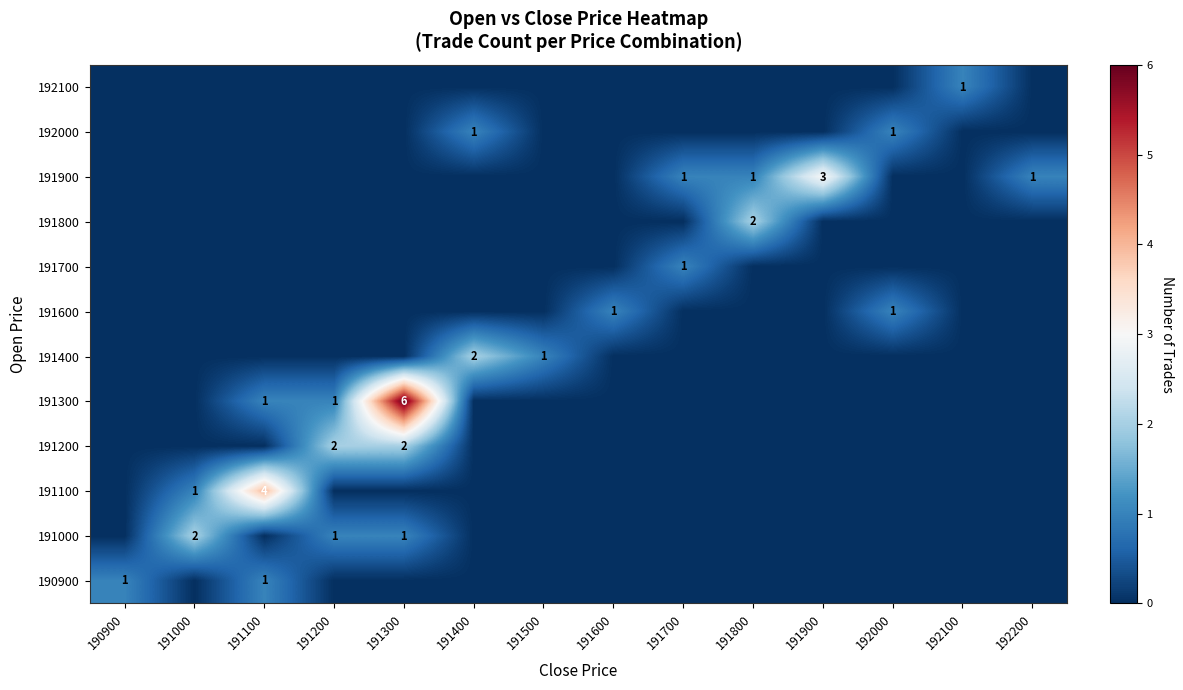

What is the difference between the second highest and minimum values in the row_2 series?

1